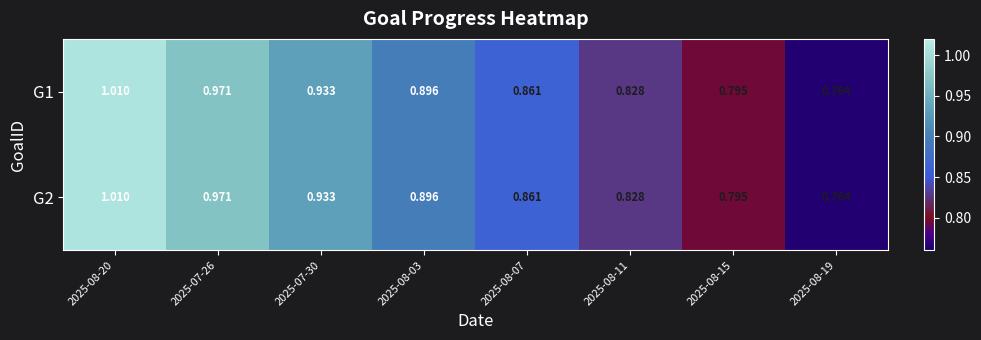

Reading left to right, list all the values displayed in this chart.

G1: 2025-08-20=1.0	2025-07-26=1.0	2025-07-30=0.9	2025-08-03=0.9	2025-08-07=0.9	2025-08-11=0.8	2025-08-15=0.8	2025-08-19=0.8
G2: 2025-08-20=1.0	2025-07-26=1.0	2025-07-30=0.9	2025-08-03=0.9	2025-08-07=0.9	2025-08-11=0.8	2025-08-15=0.8	2025-08-19=0.8